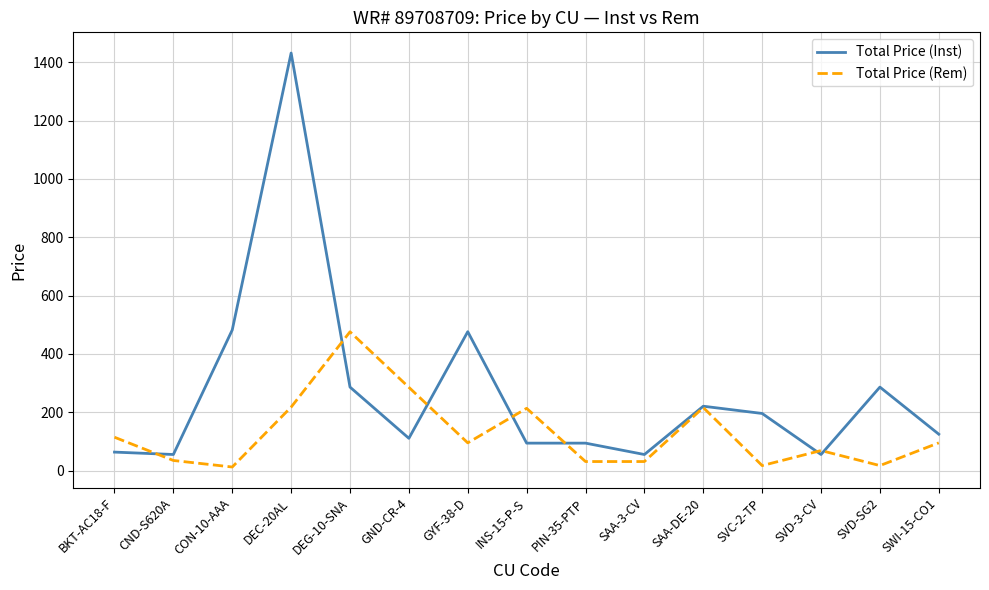

At which category is the sum across all series the highest?

DEC-20AL